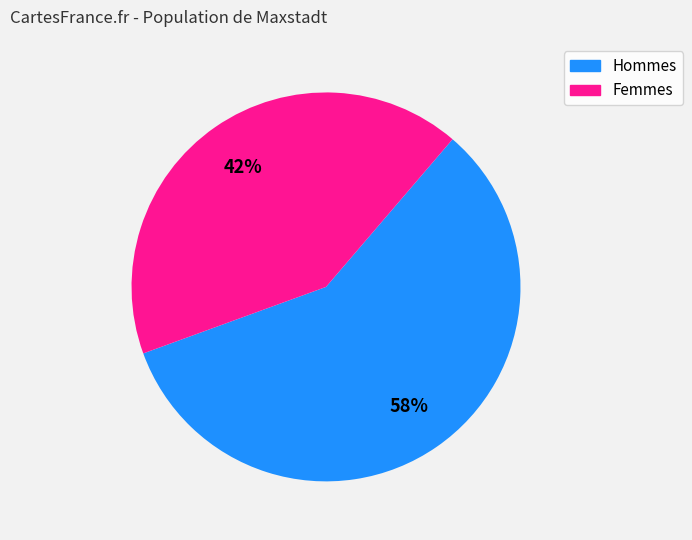

Does any single category account for the majority?

Yes